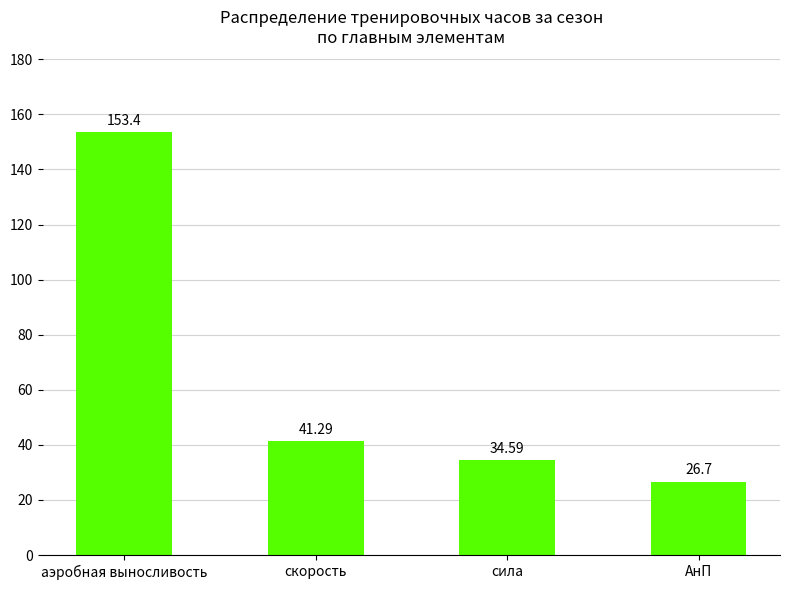

Where is the data nearest to the value 90?

скорость